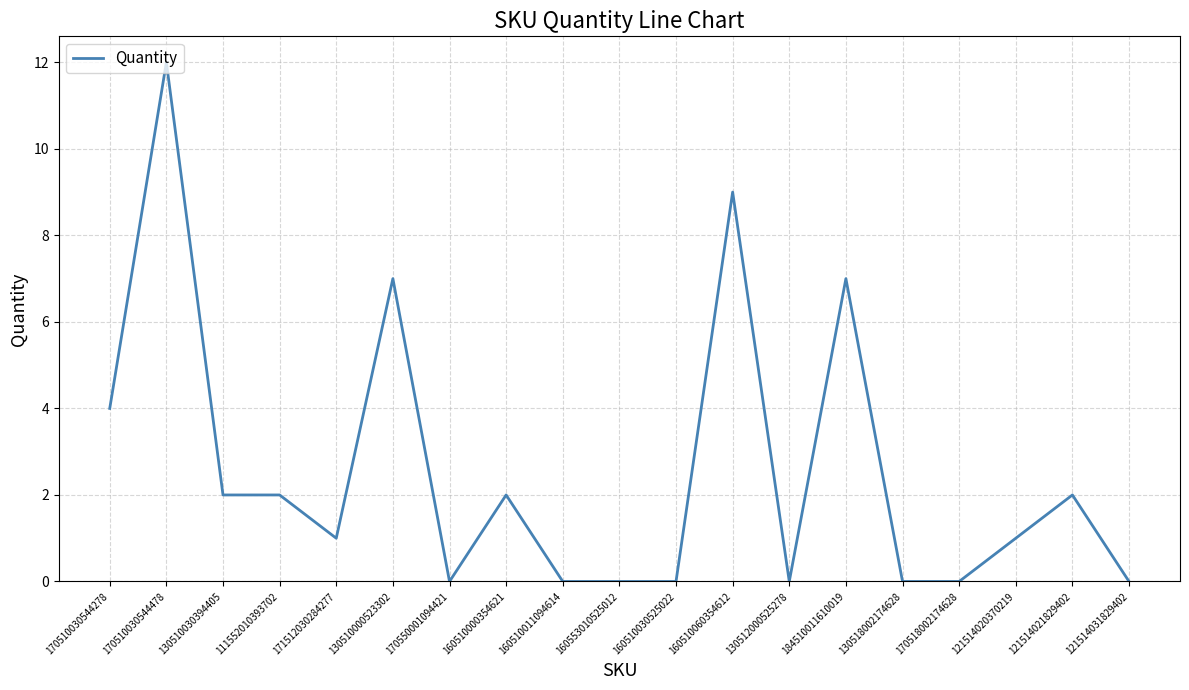

Is it true that the value at 160510030525022 is 0?

True